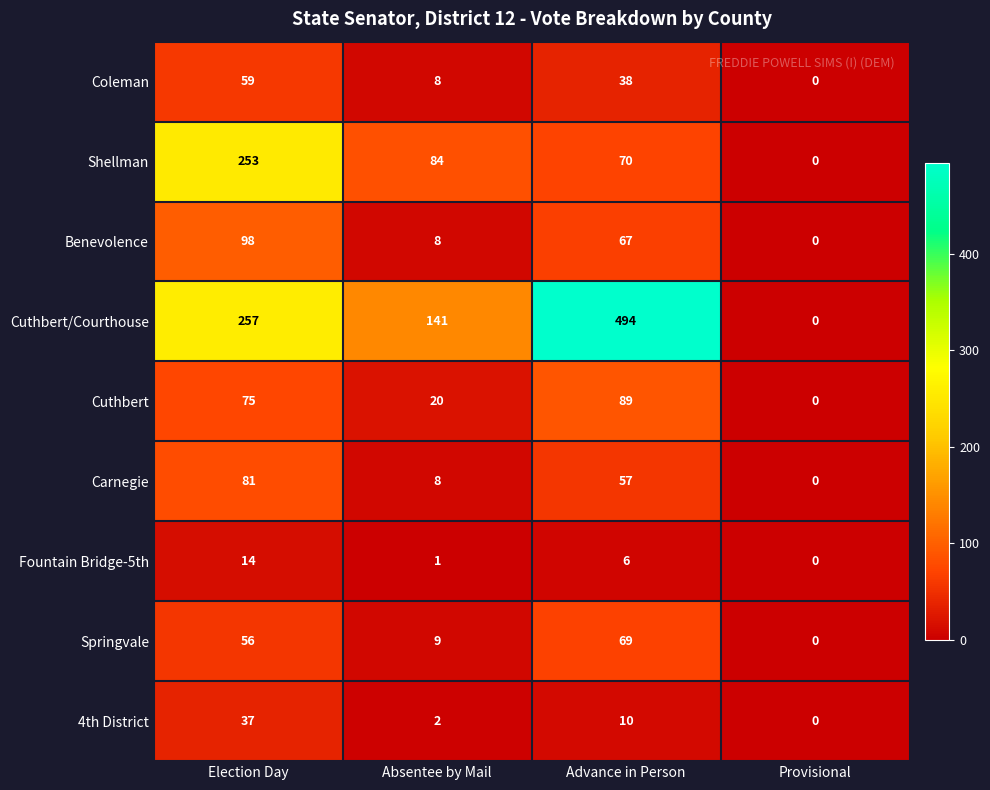

The value of Carnegie at Absentee by Mail is 8. True or false?

True